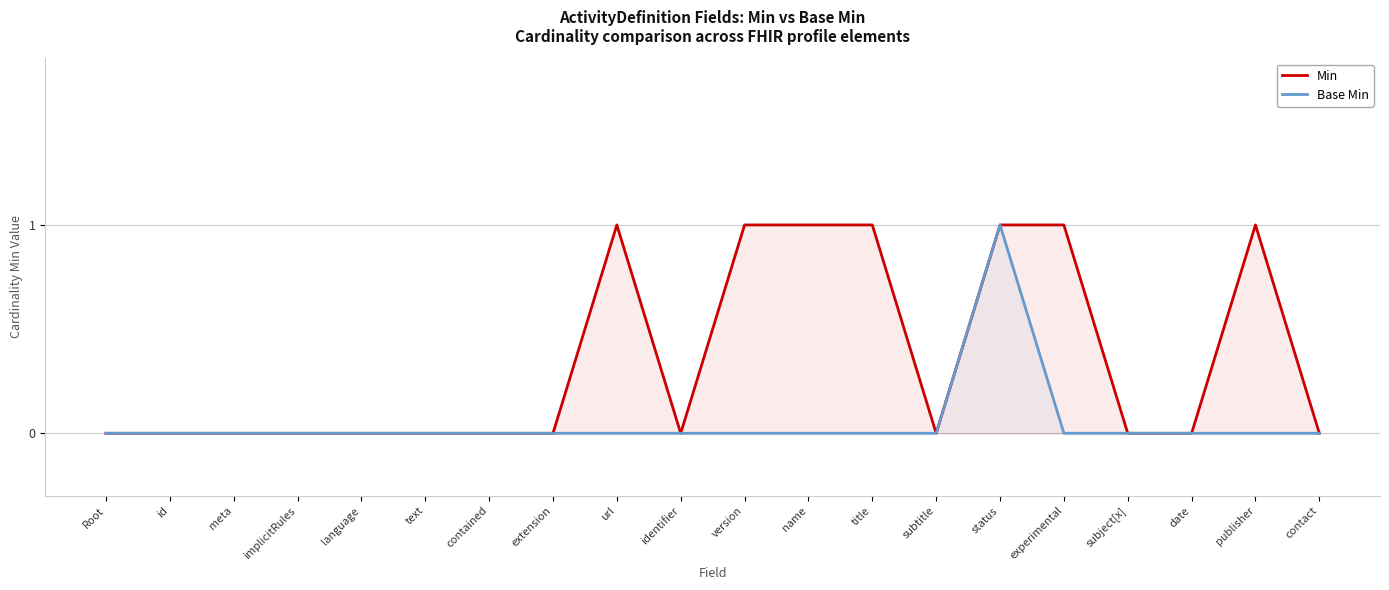

Is the value of Base Min at name greater than the value of Min at text?

No